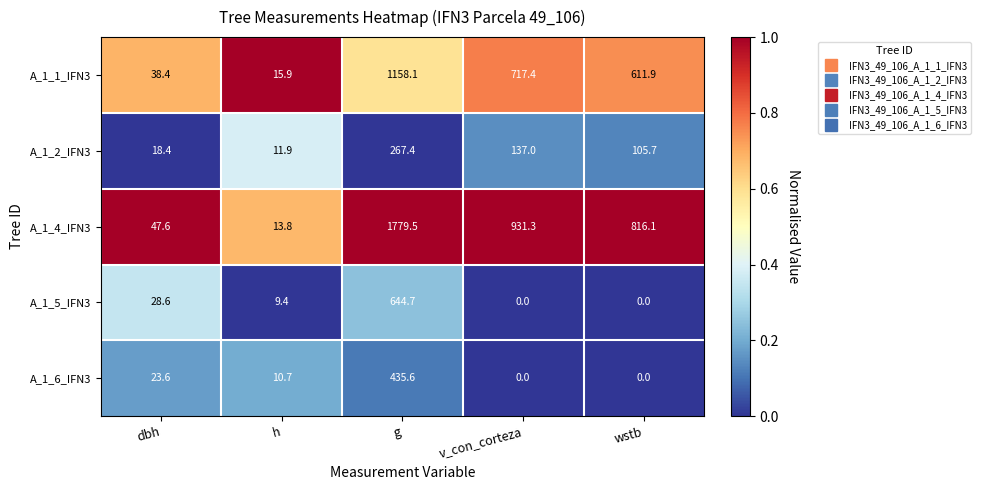

Which series has the largest range (max minus min)?

A_1_4_IFN3